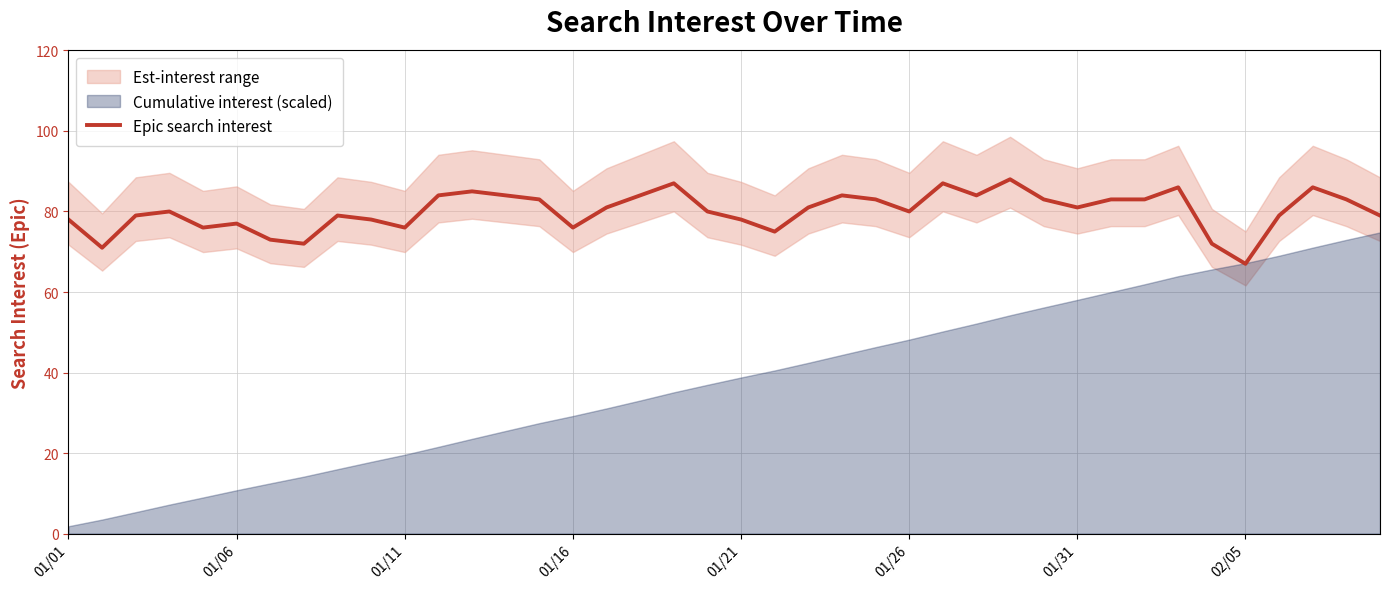

What is the minimum value for Epic search interest?

67